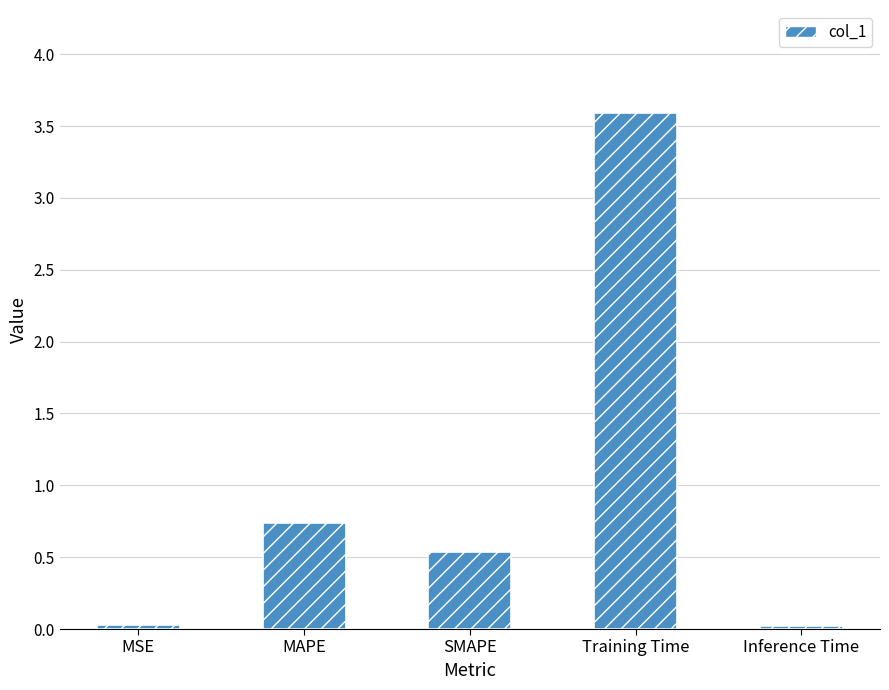

At which category does the chart reach its peak across all series?

Training Time